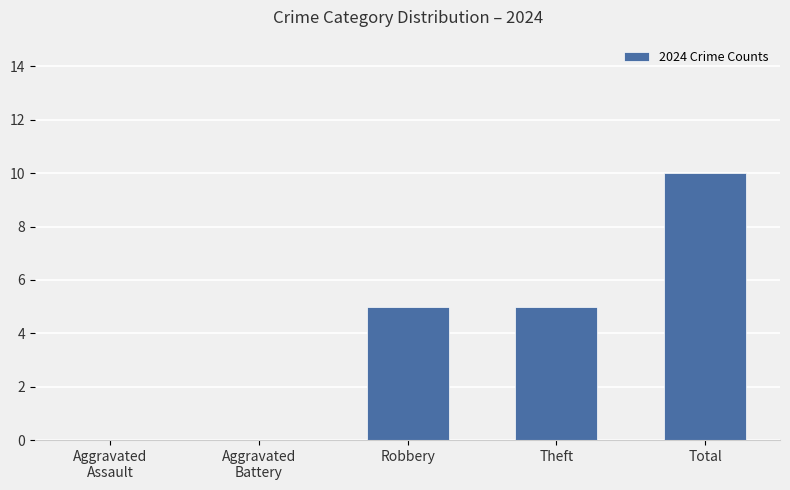

Does the chart contain stacked bars?

No